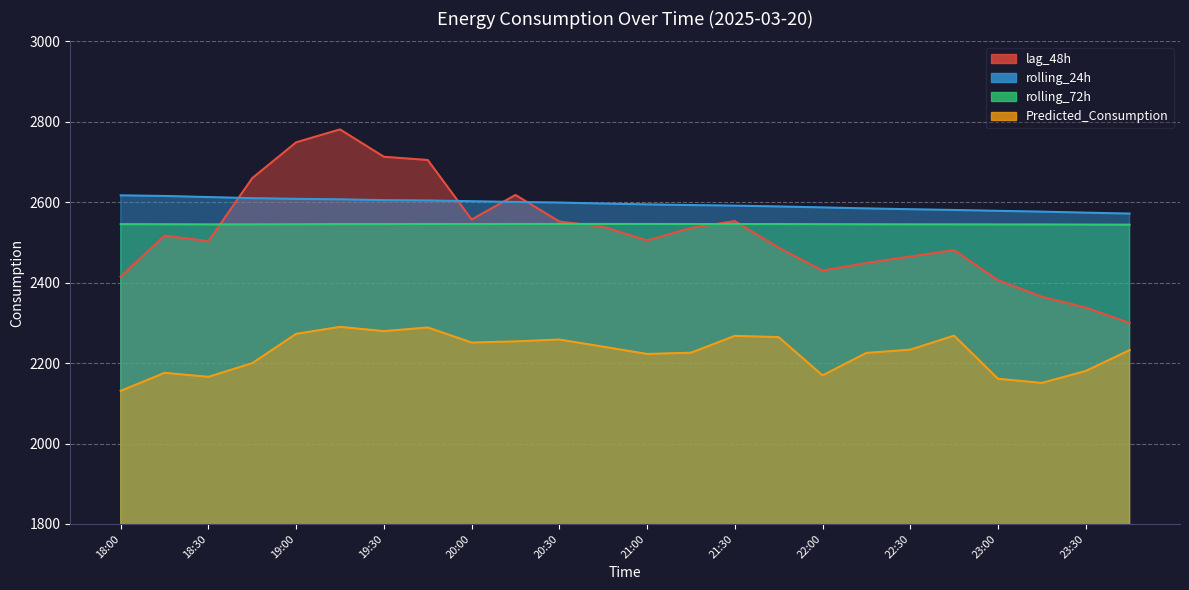

How many lines are shown in the chart?

4